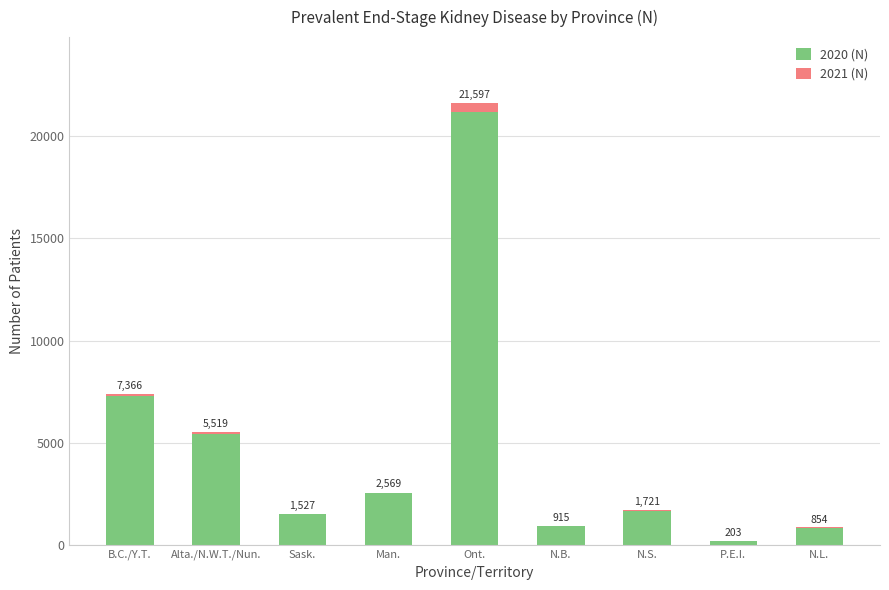

Reading left to right, transcribe all the data shown in this chart.

2020 (N): 7312	5408	1535	2534	21197	947	1686	206	887
2021 (N): 54	111	-8	35	400	-32	35	-3	-33